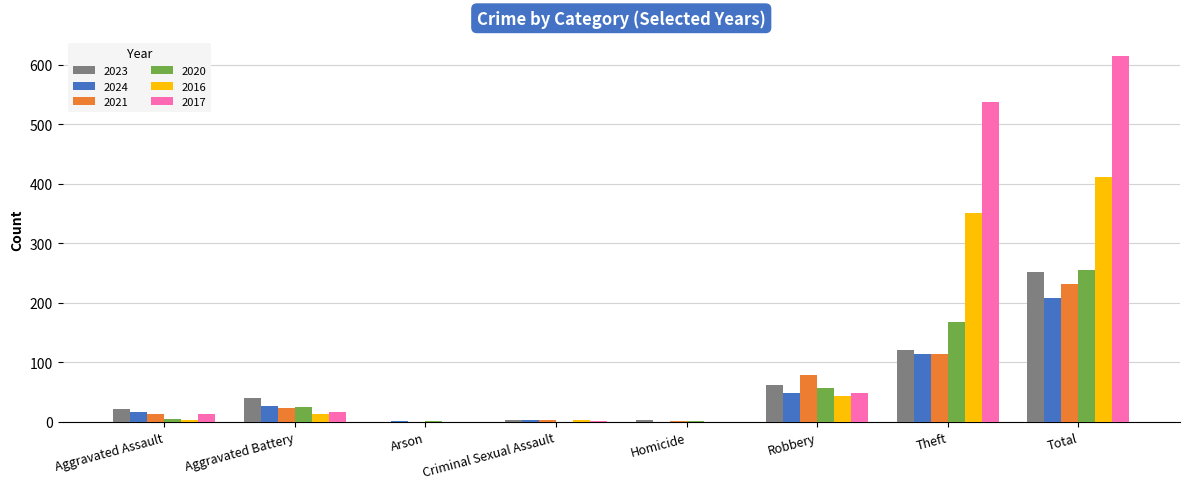

Where is 2024 nearest to the value 103?

Theft